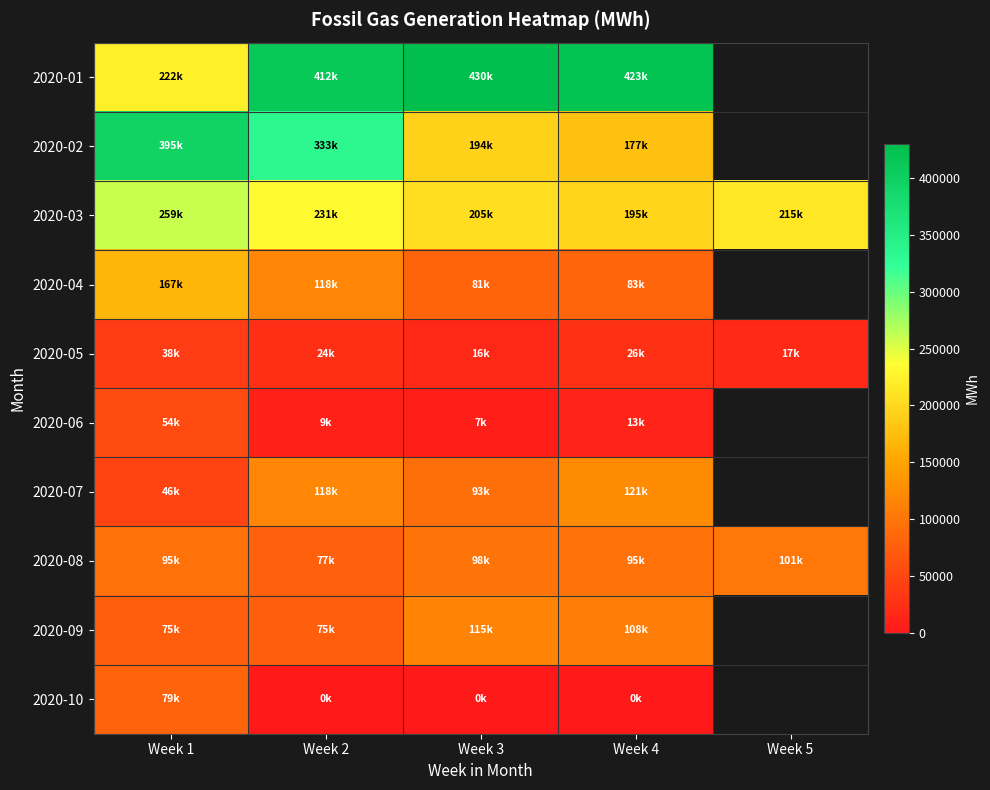

At Week 2, list the series in order from smallest to largest.

2020-10, 2020-06, 2020-05, 2020-09, 2020-08, 2020-04, 2020-07, 2020-03, 2020-02, 2020-01